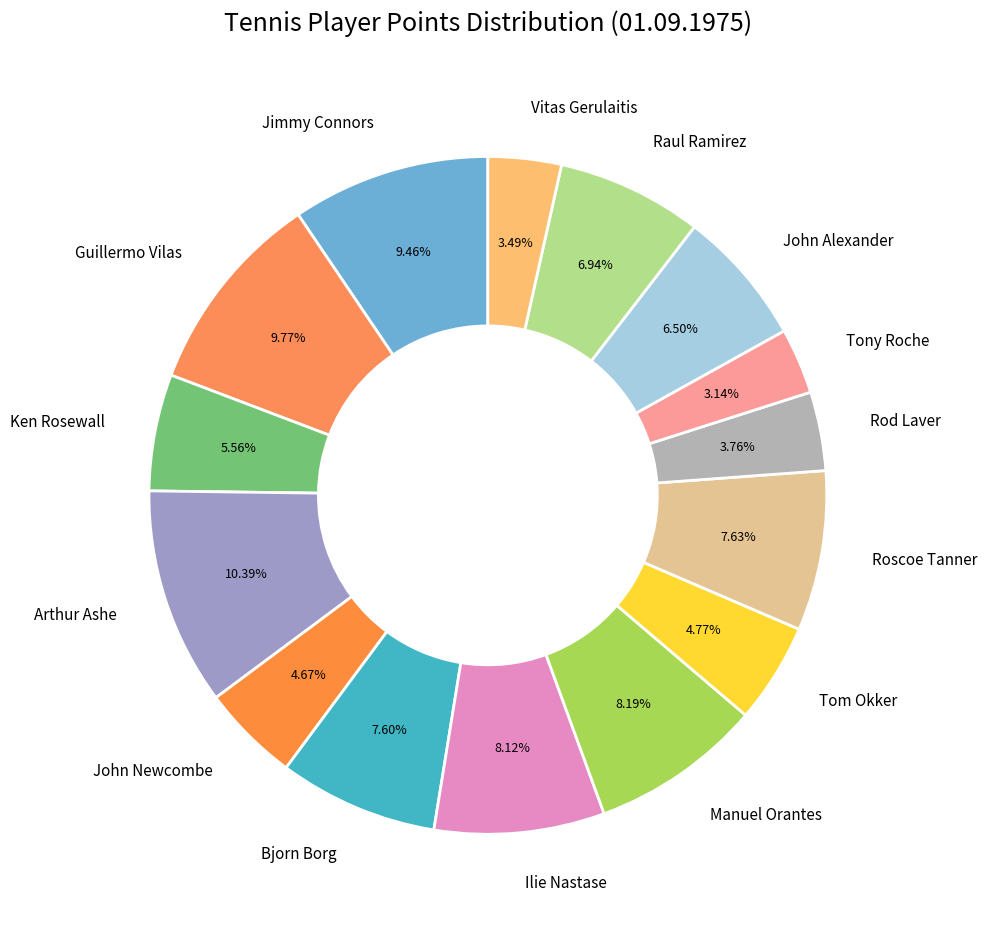

To the nearest percent, what is the difference between the largest and smallest slice percentages?

7%